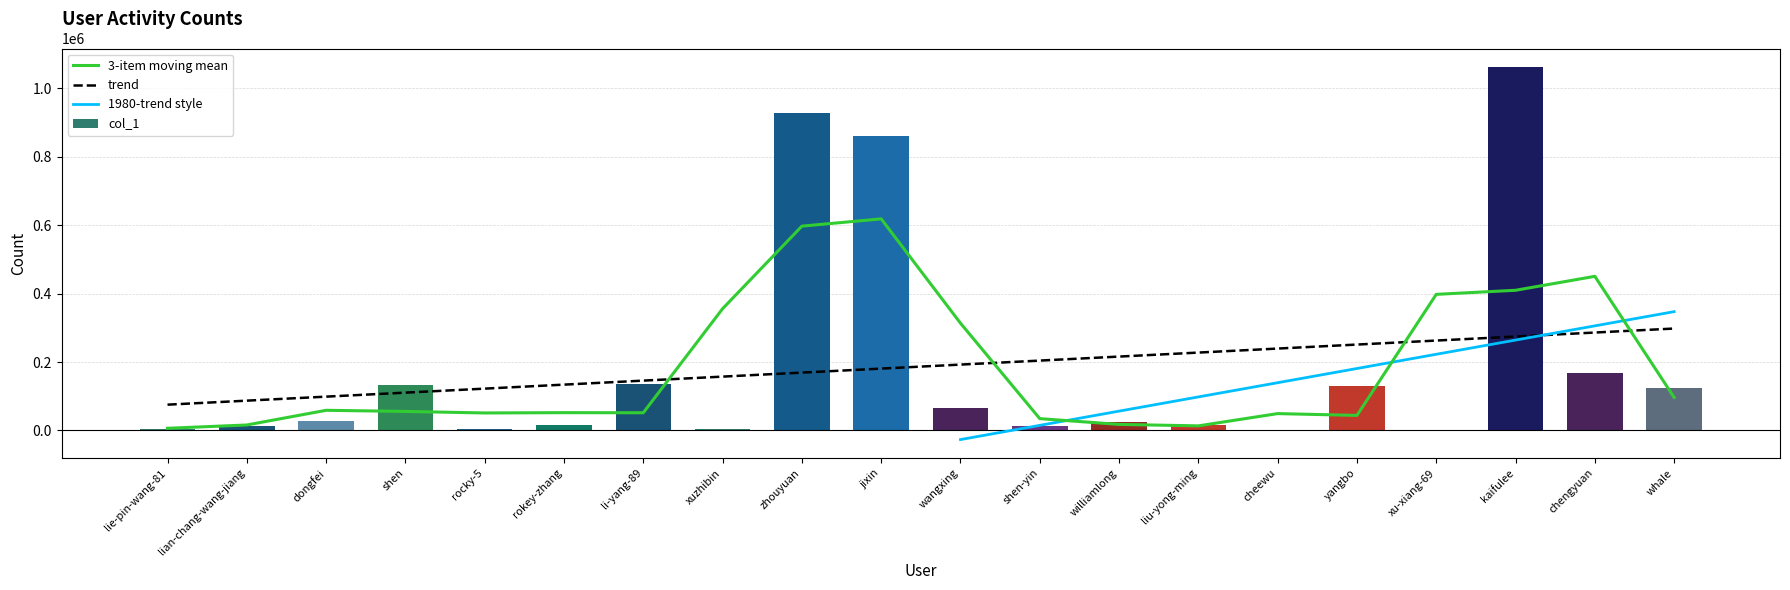

What is the label of the 6th bar from the right?

cheewu